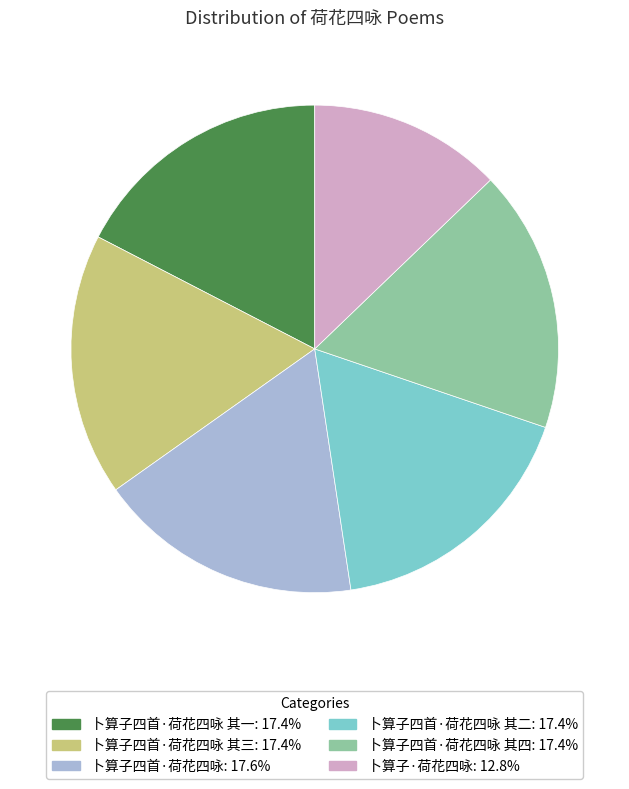

Does 卜算子·荷花四咏: 12.8% represent more than half of the total?

No